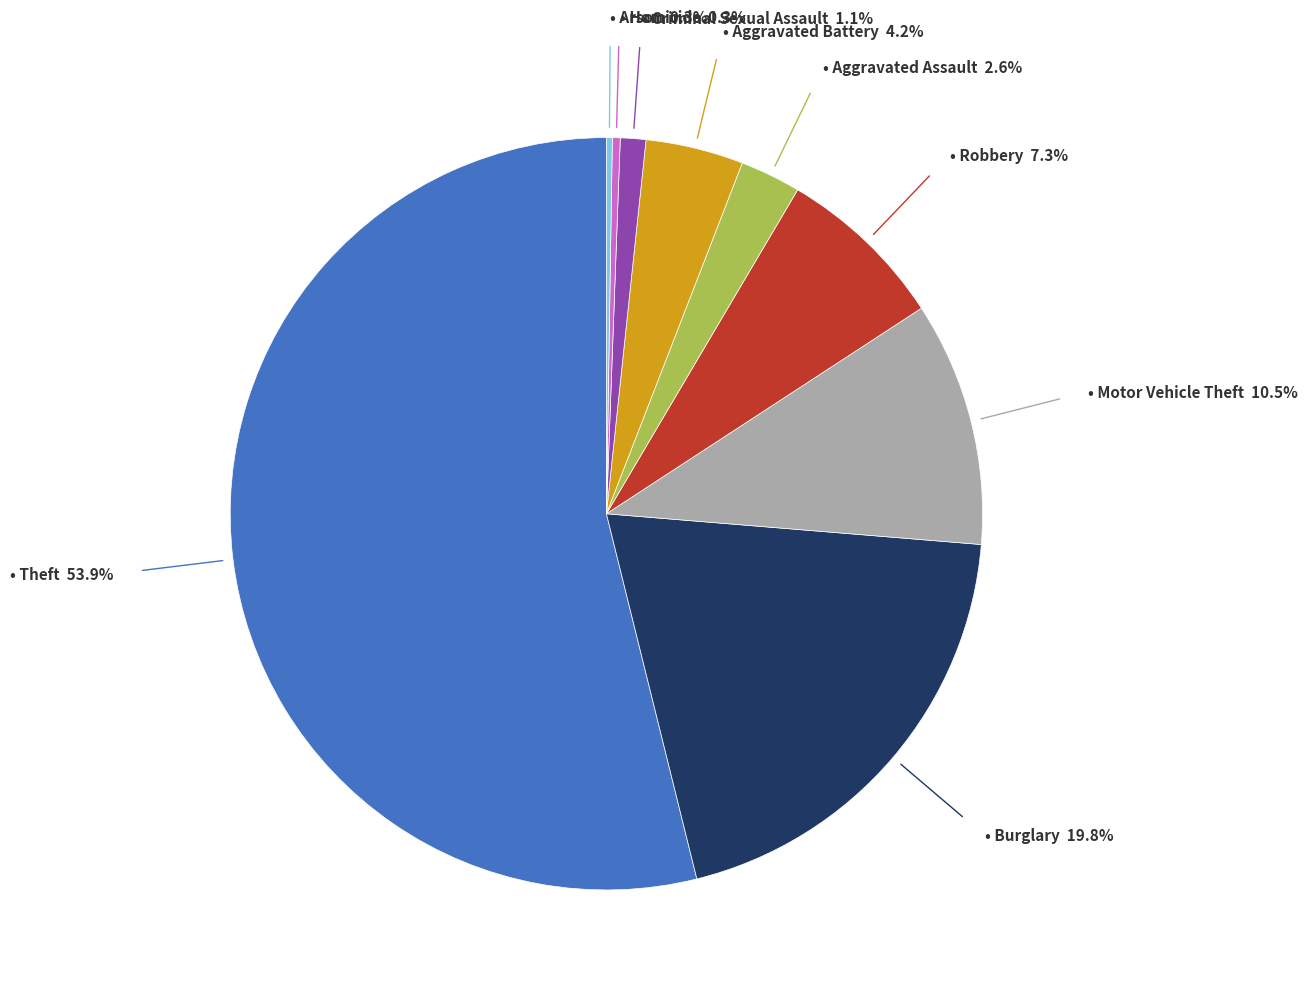

Does any single category account for the majority?

Yes